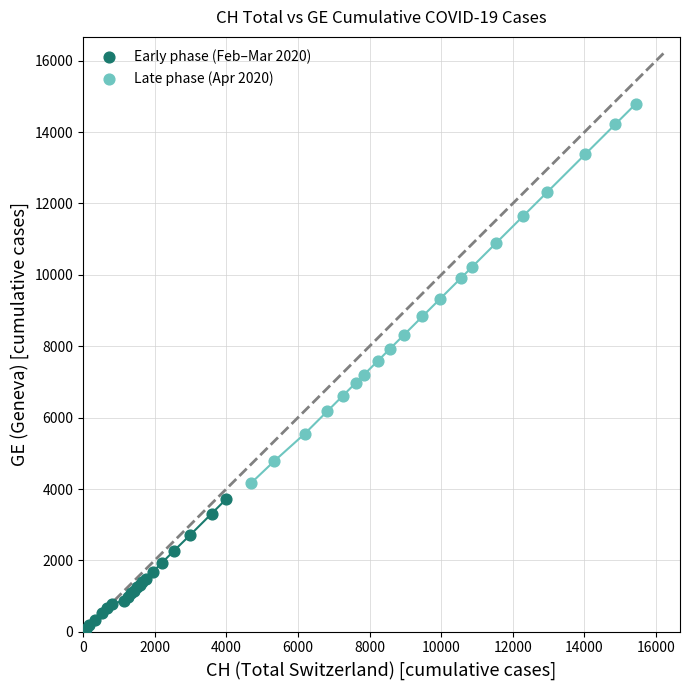

Which series has the largest Y range (max minus min)?

Late phase (Apr 2020)